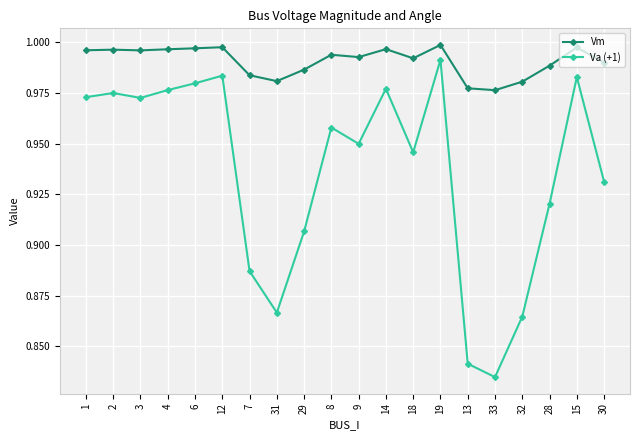

The Va (+1) series shows 1.0 at 1. True or false?

True